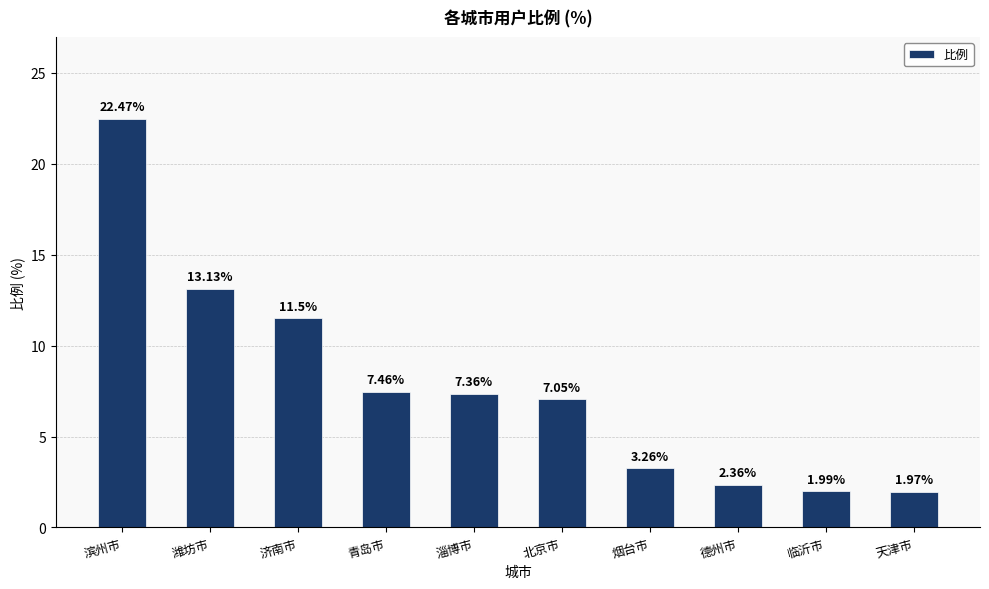

What is the difference between the values at 天津市 and 烟台市?

1.3